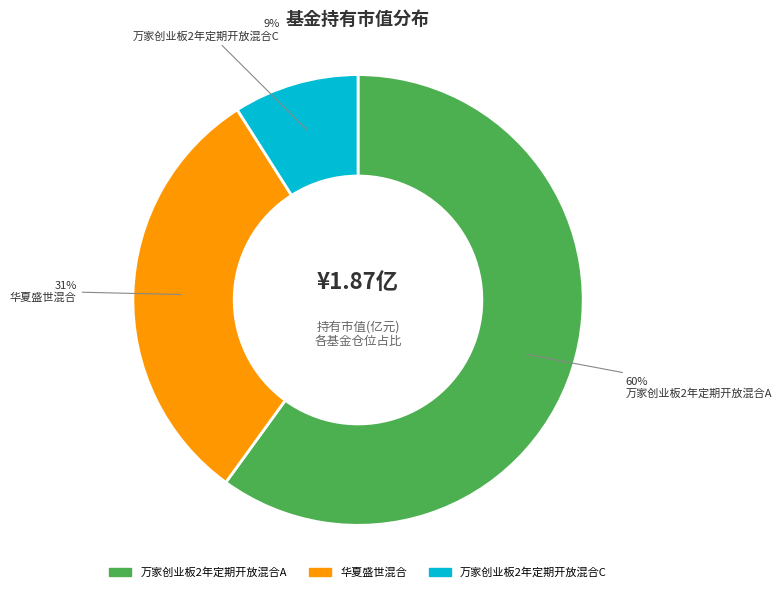

The 万家创业板2年定期开放混合C slice represents 17% of the pie. True or false?

False